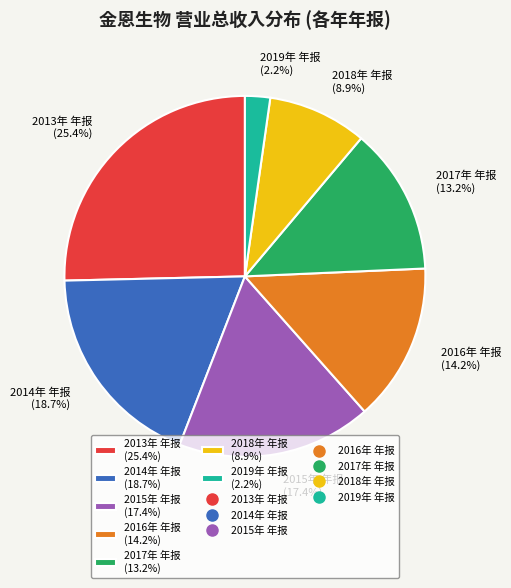

The 2017年 年报 slice represents 13% of the pie. True or false?

True